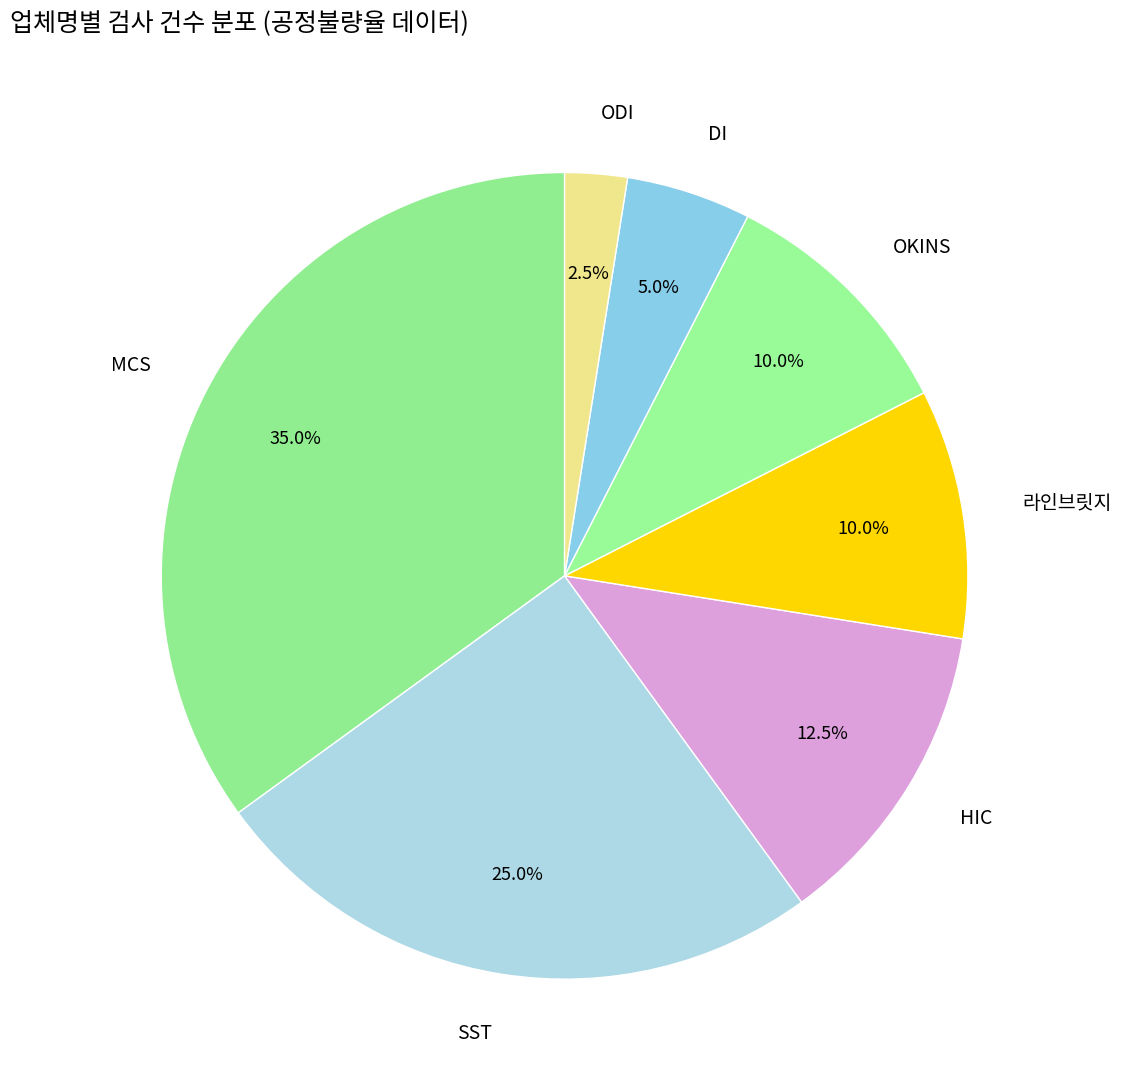

Does any single category account for the majority?

No